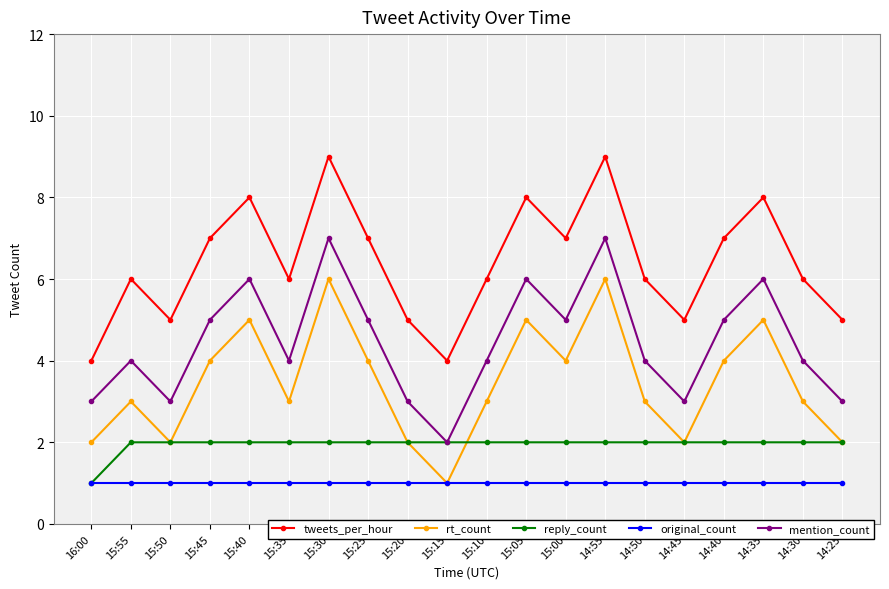

Read the reply_count value at 15:45.

2